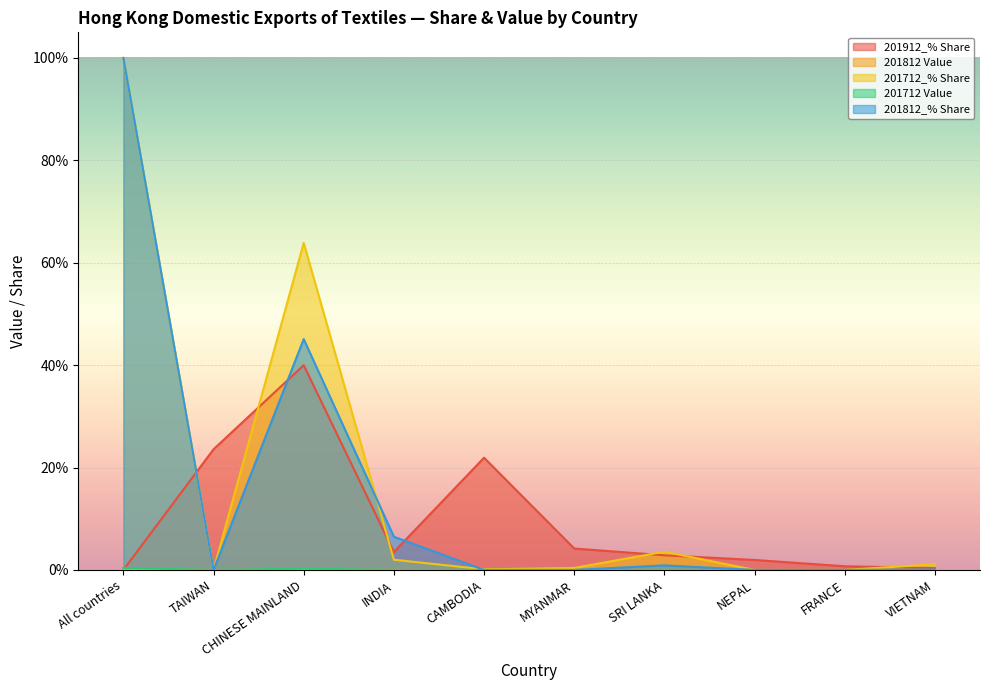

The value of 201712_% Share at CAMBODIA is 0.1. True or false?

True